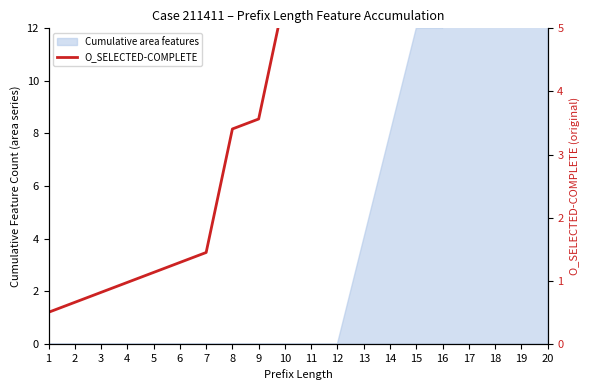

What is the sum of the values at 7 and 1?

1.9